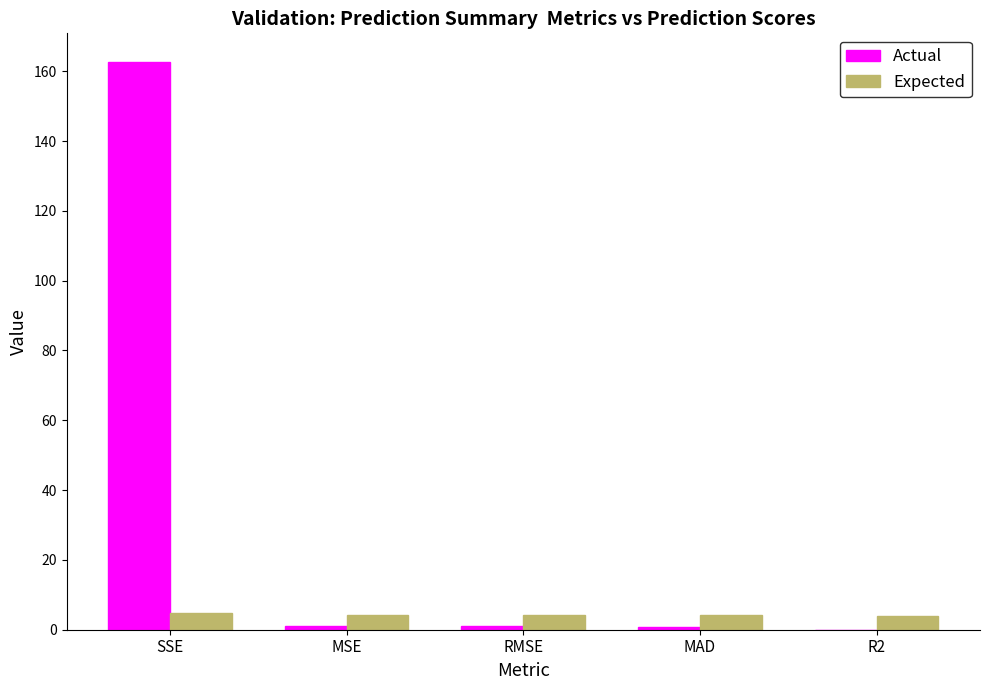

What is the greatest value displayed?

162.7